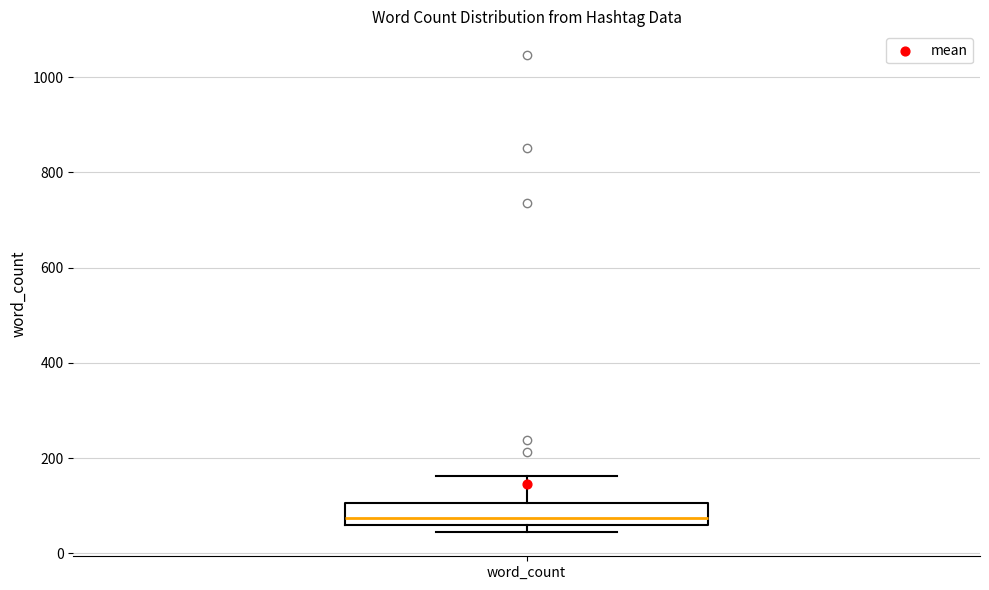

Read this box plot against the y-axis: the position of the median line, the range covered by the box, and the ends of both whiskers. The values are not printed on the chart, so give them approximately, as read against the axis.

median 80, box 60 to 100, whiskers 40 to 160